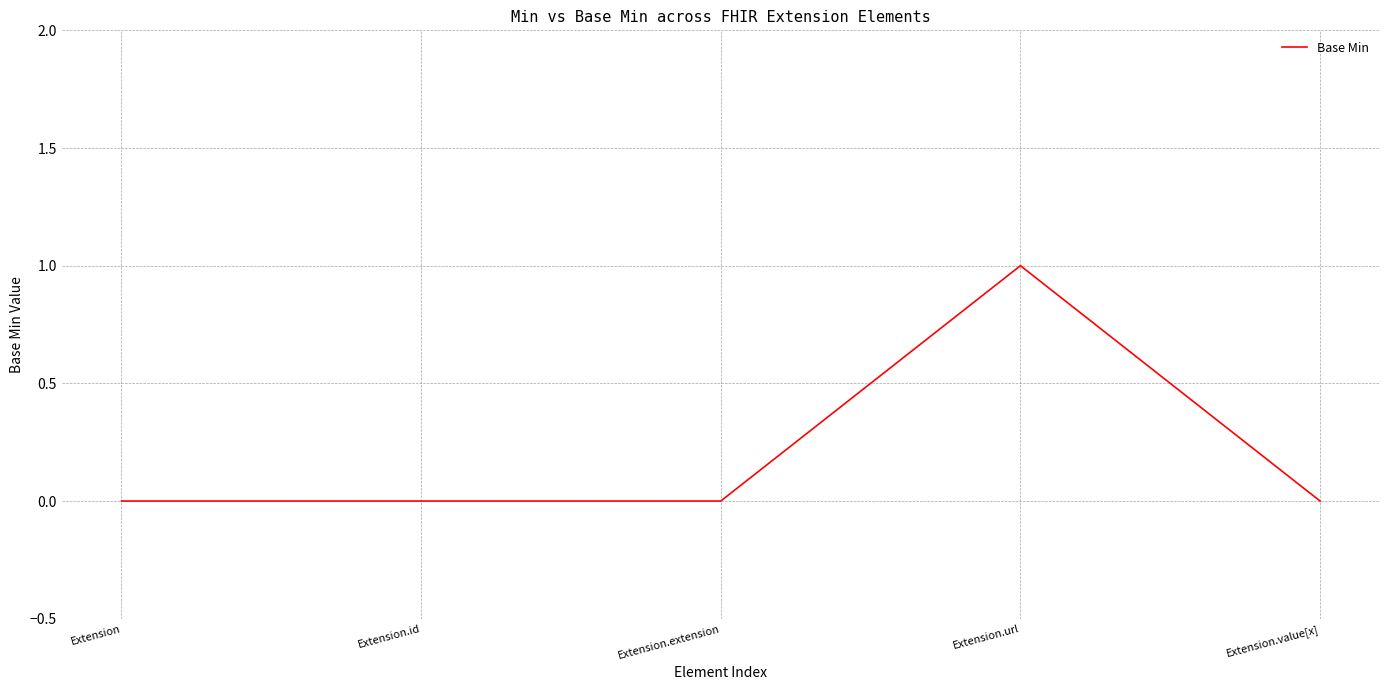

The chart shows a value of 1 at Extension.url. True or false?

True